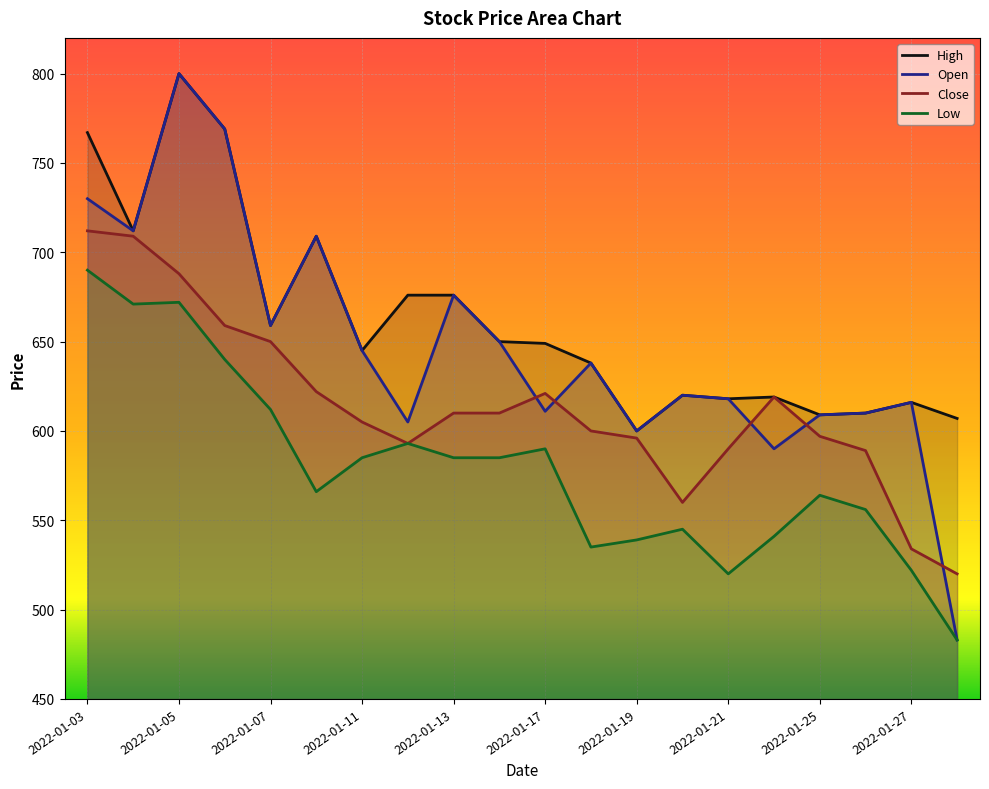

What is the difference between the second highest and minimum values in the Close series?

189